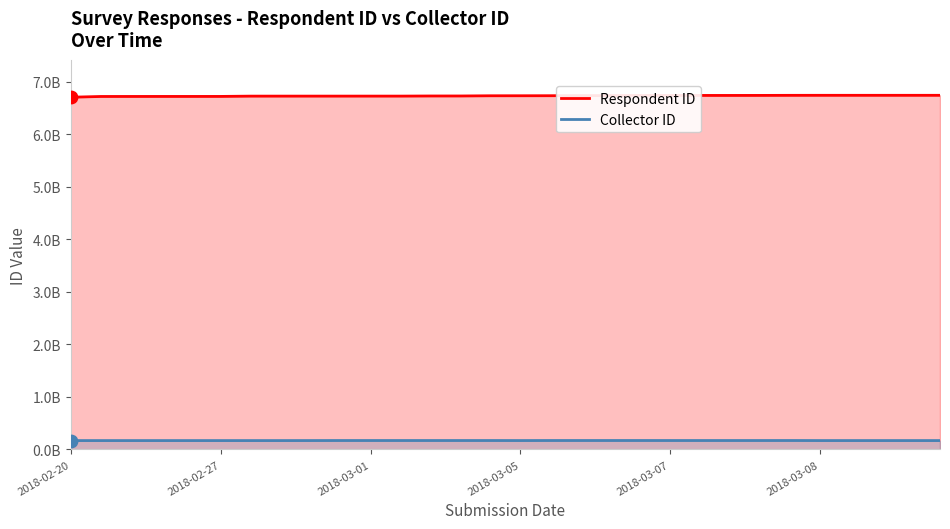

What are all the series names shown in the legend?

Respondent ID, Collector ID